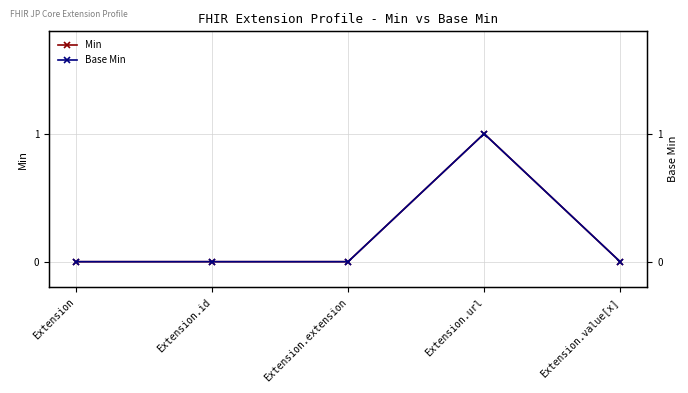

List the labels in order of Base Min value, largest first.

Extension.url, Extension, Extension.id, Extension.extension, Extension.value[x]